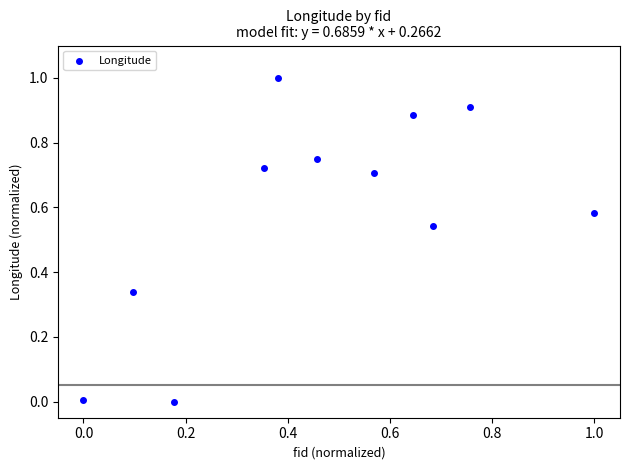

What is the range of X values (max minus min)?

1.0